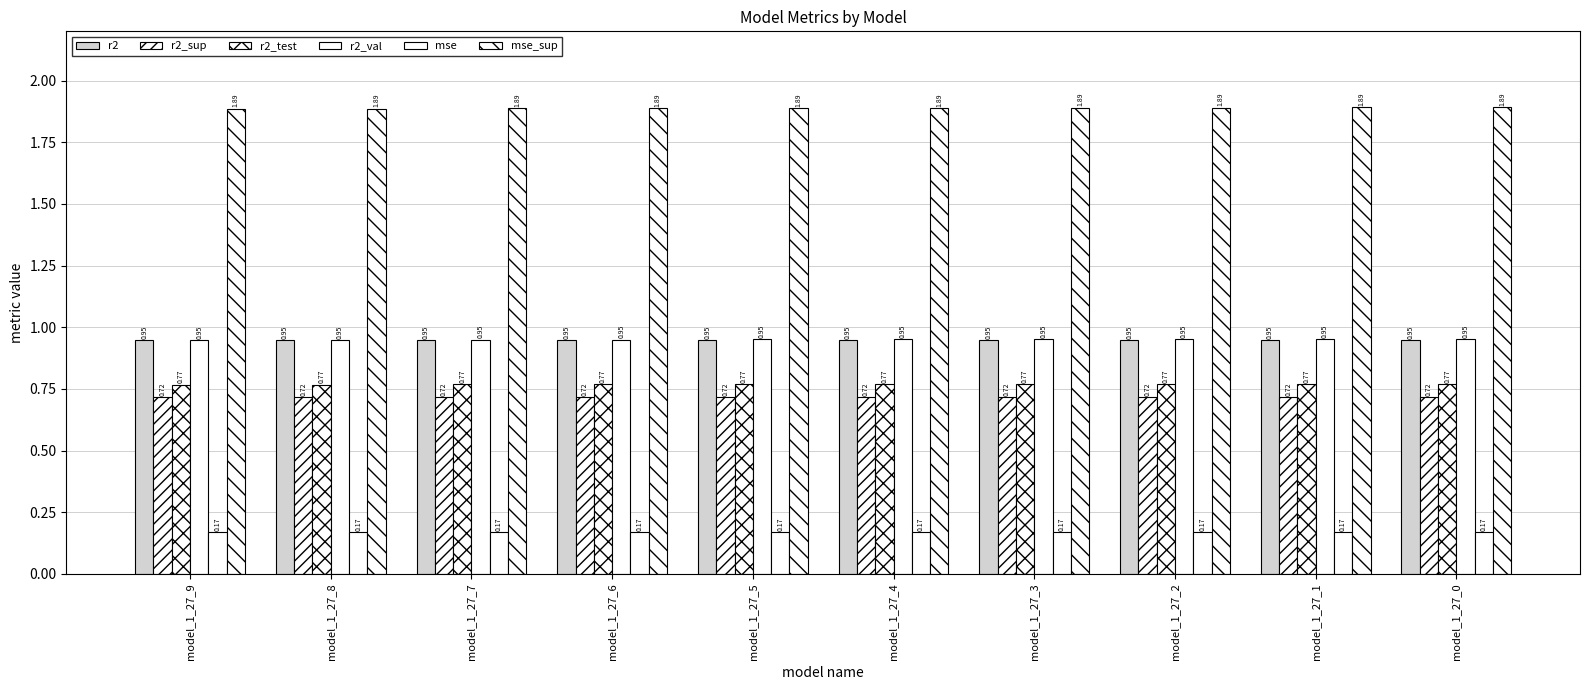

Which series has the largest total across all categories?

mse_sup